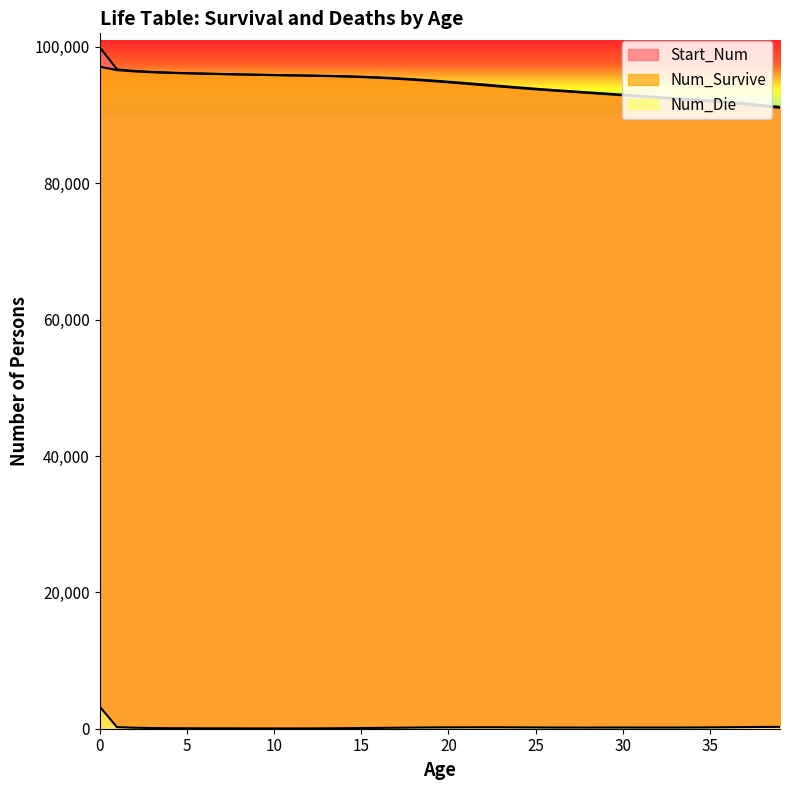

What is the spread (max minus min) of values at 28?

93172